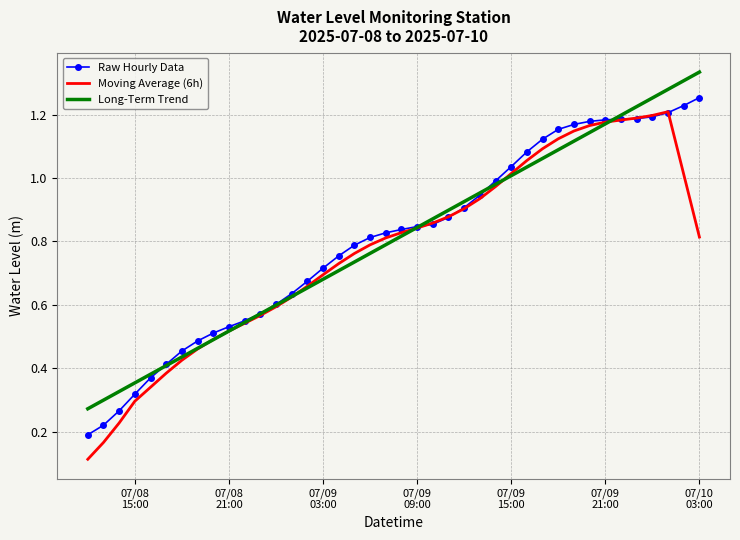

Which series has the widest spread of values?

Moving Average (6h)